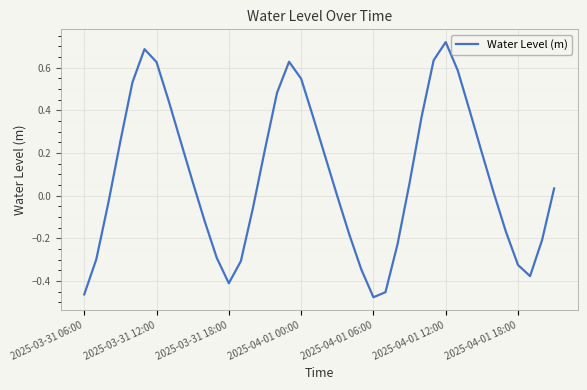

What is the difference between the maximum and minimum values?

1.2